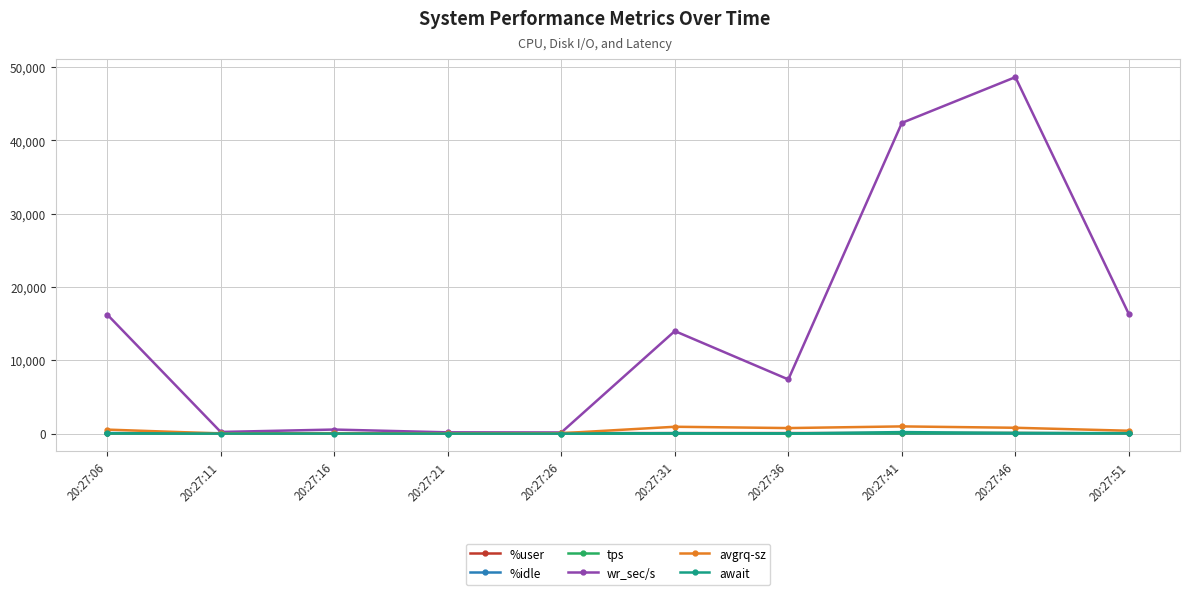

Which series has the largest total across all categories?

wr_sec/s